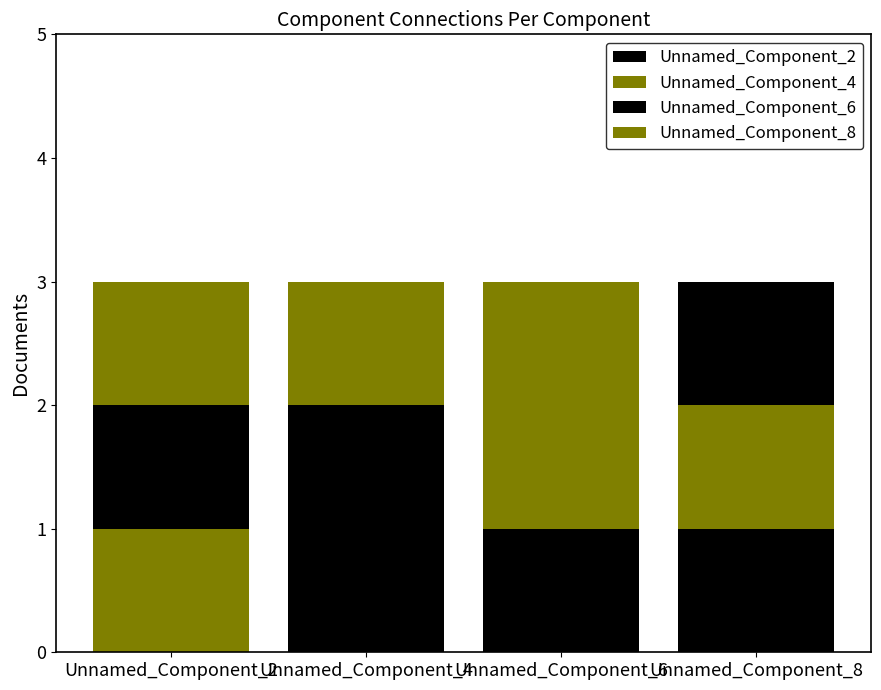

Does the chart contain stacked bars?

Yes